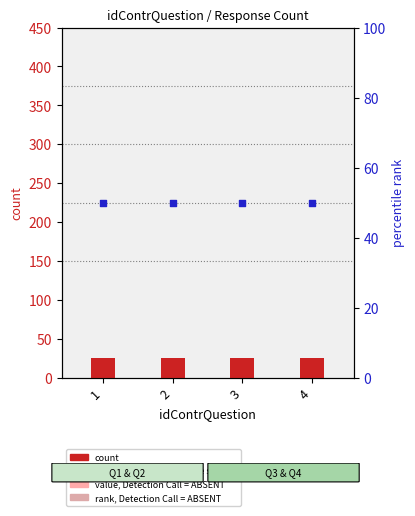

Which series has the widest spread of Y values?

count